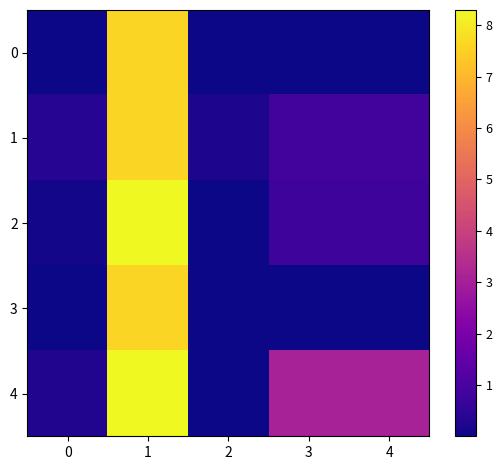

Rank the series by their maximum value, from highest to lowest.

2, 4, 0, 1, 3